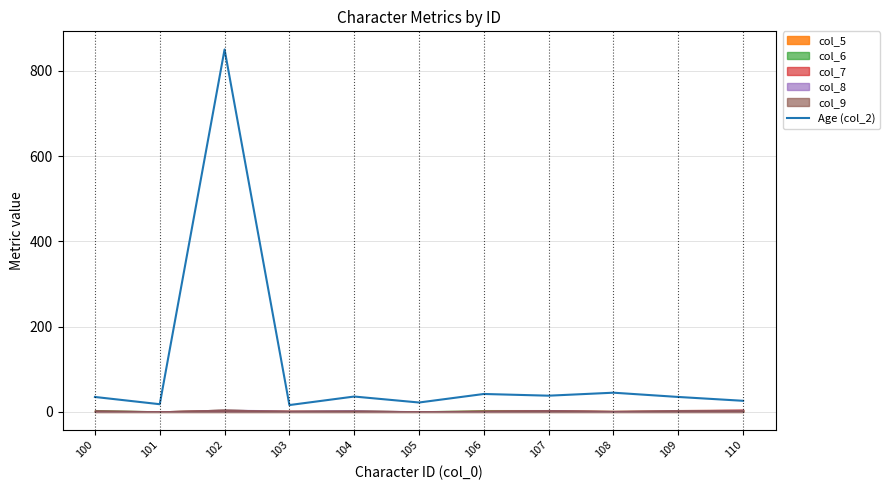

How many categories are shown in the chart?

11